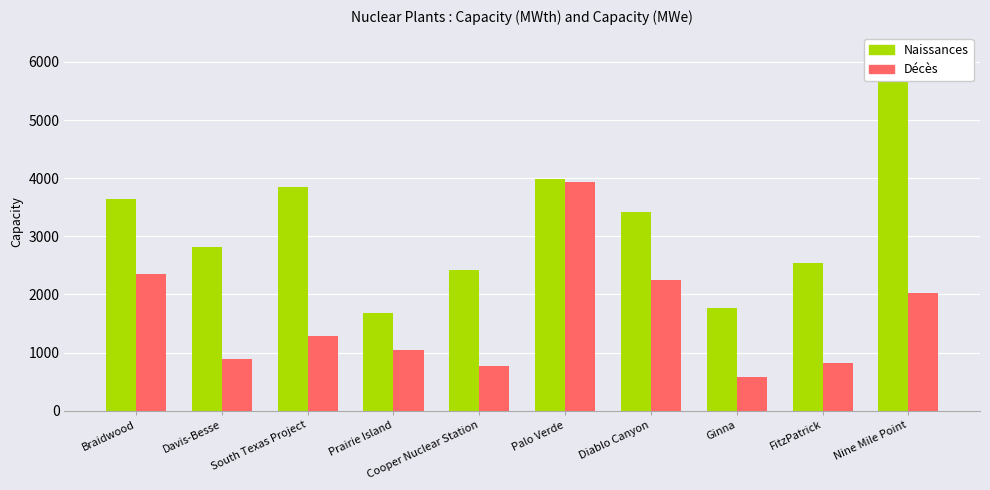

What position from the right is Davis-Besse?

9